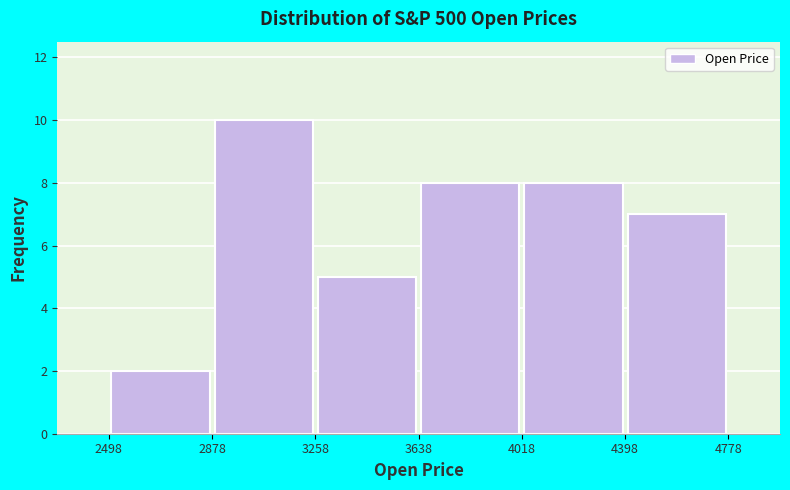

Over which range of the x-axis is the bar tallest?

2878 to 3258